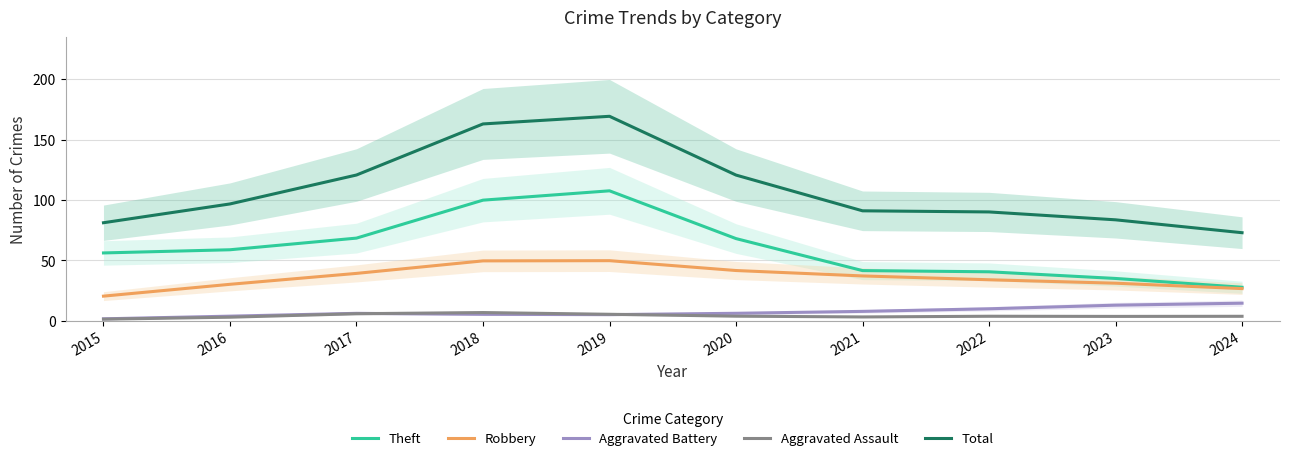

True or false: Robbery and Theft intersect in this chart.

False